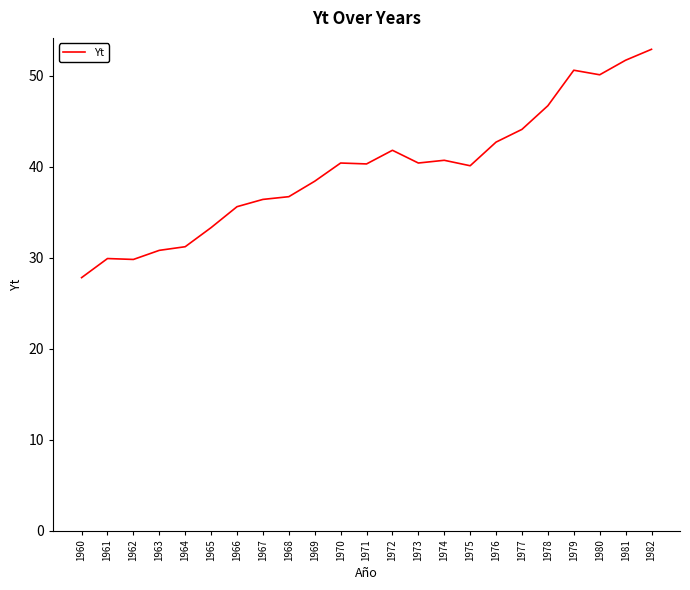

What value does the data have at 1965?

33.3